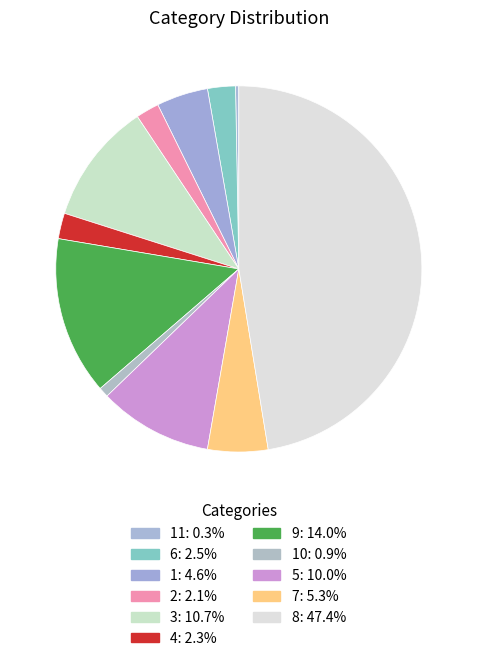

How many segments does this pie chart have?

11